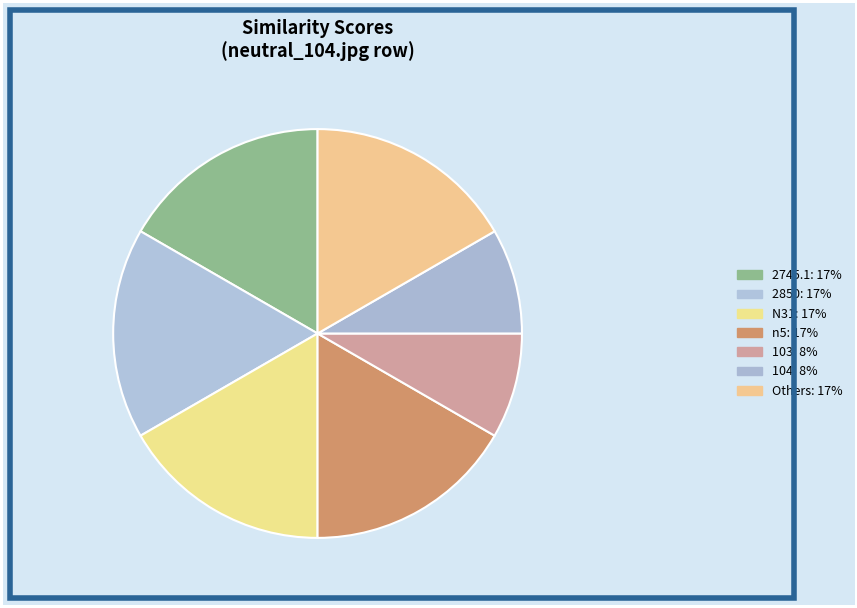

How many segments does this pie chart have?

7